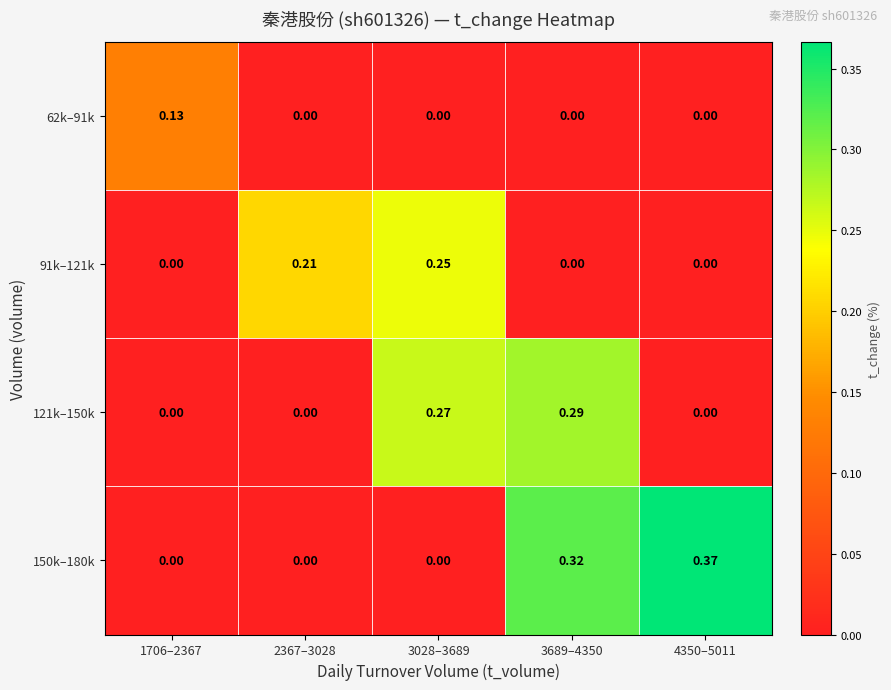

Is the value of 150k–180k at 3689–4350 greater than the value of 121k–150k at 3689–4350?

Yes